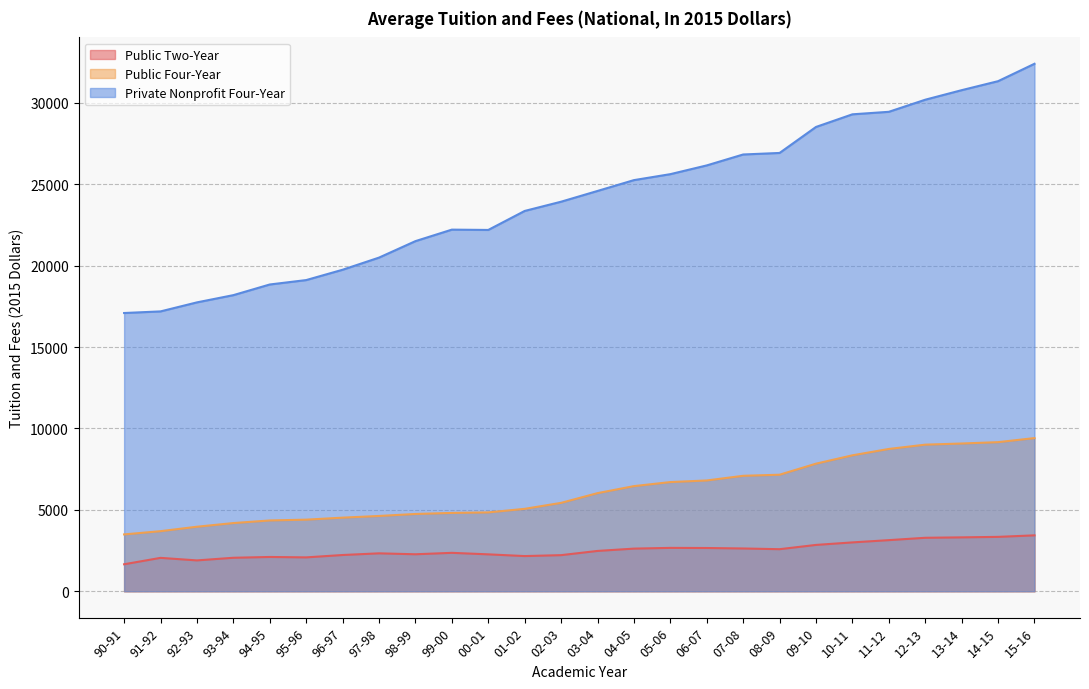

Between 95-96 and 14-15, which series saw the biggest shift?

Private Nonprofit Four-Year